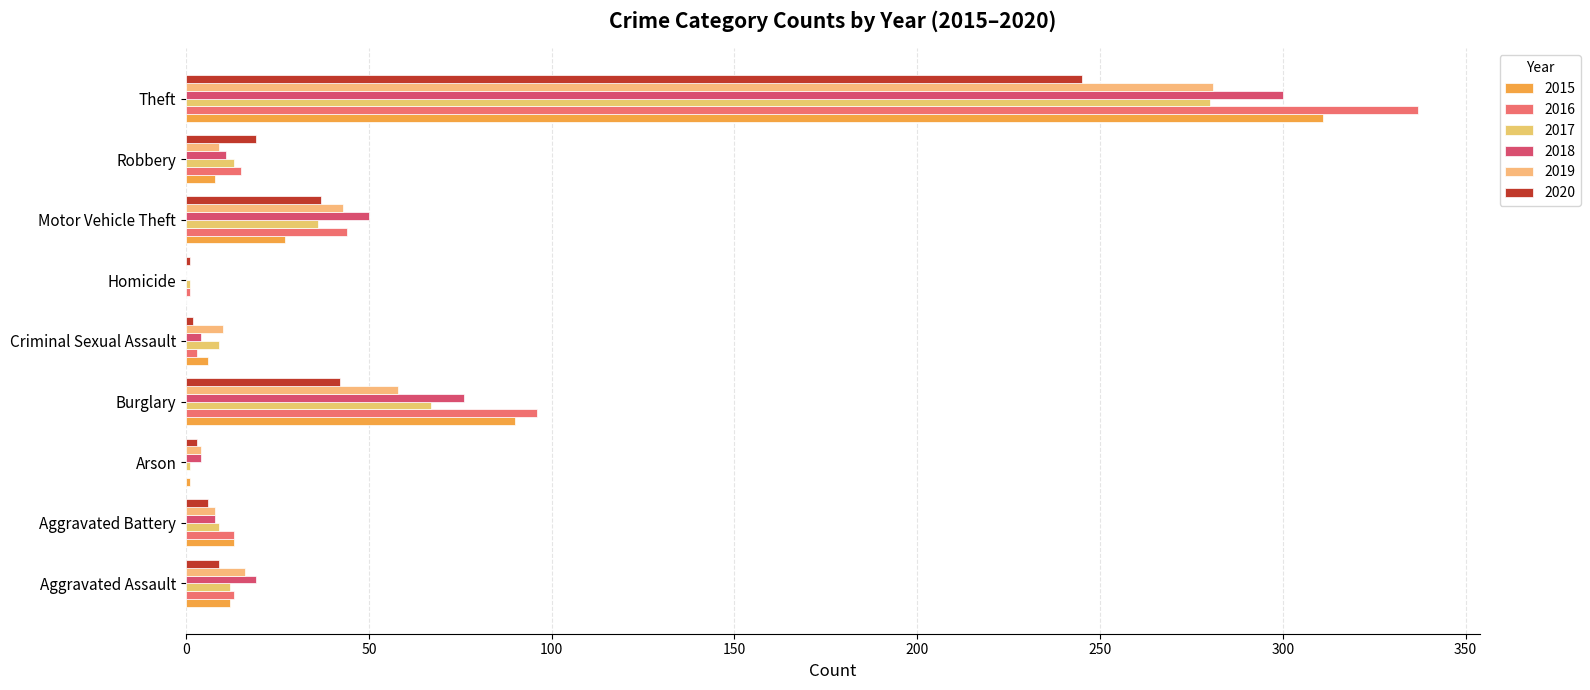

Count the number of categories in the chart.

9